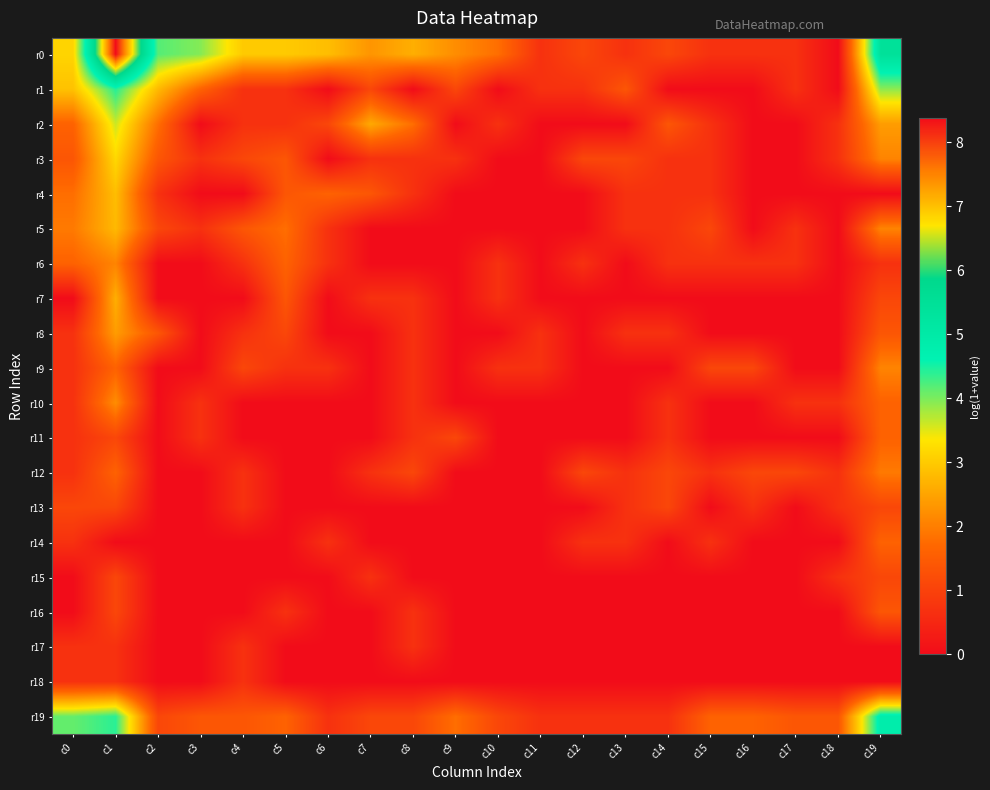

At how many categories does at least one series exceed 2?

11